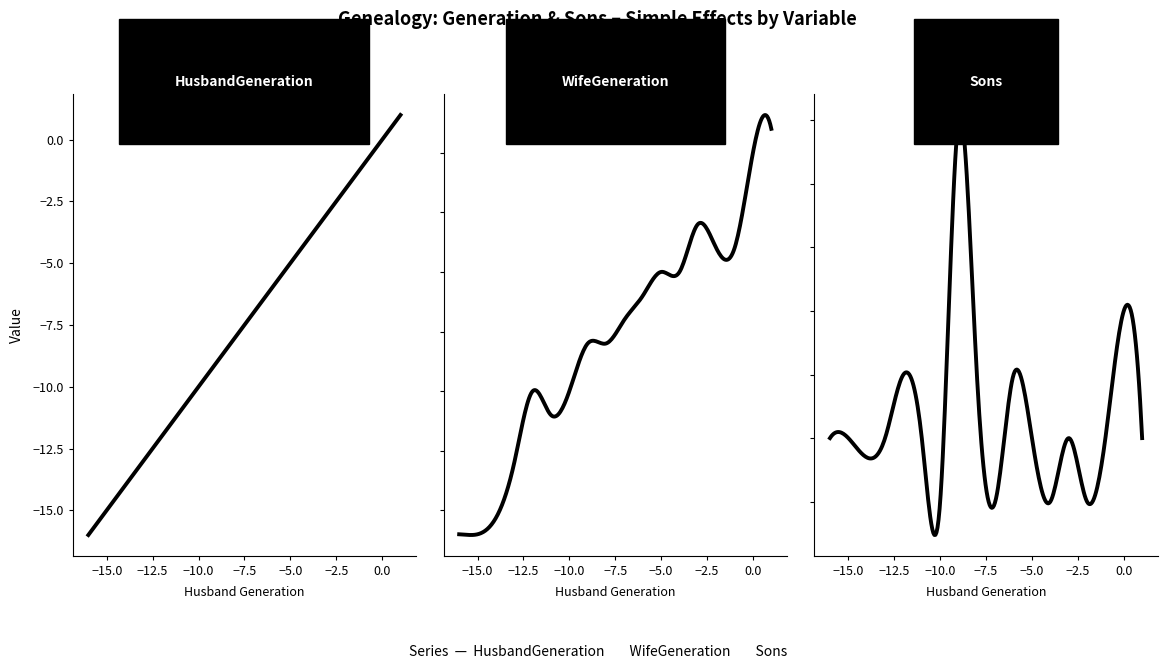

The WifeGeneration series shows -8 at -8. True or false?

True